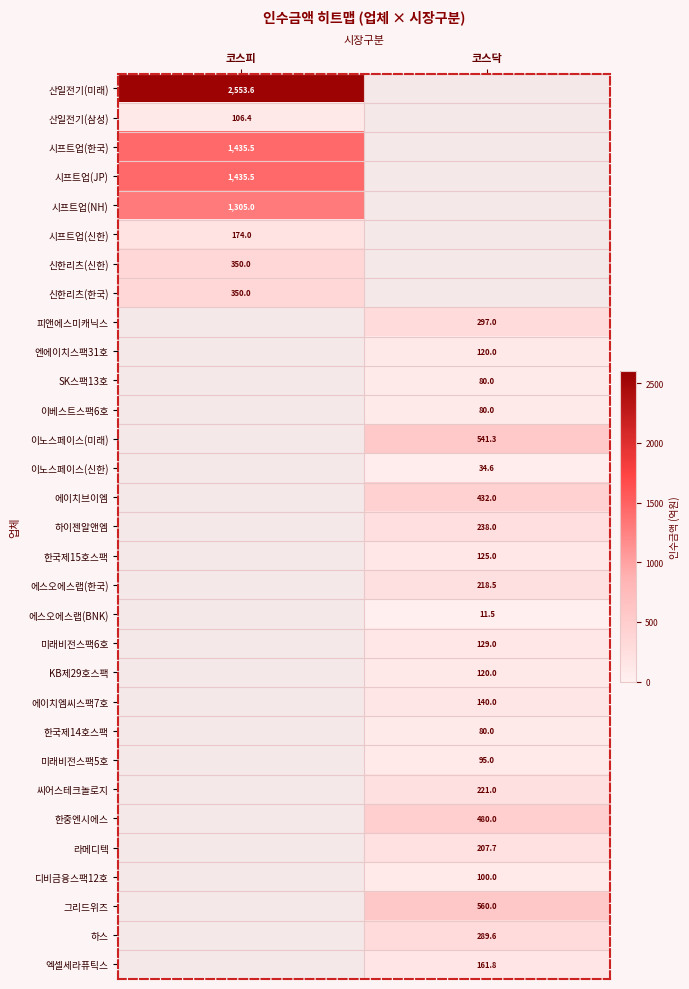

The 산일전기(삼성) series shows 177.4 at 코스피. True or false?

False